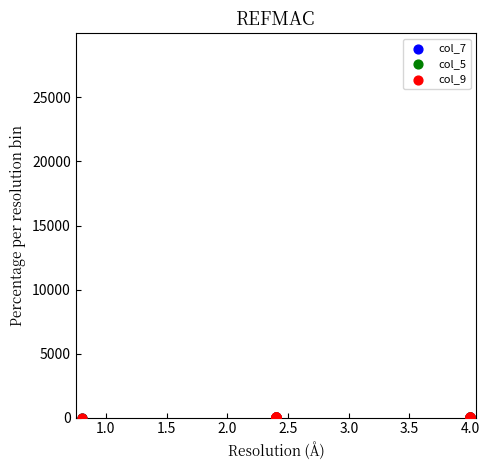

What are all the series names shown in the legend?

col_7, col_5, col_9